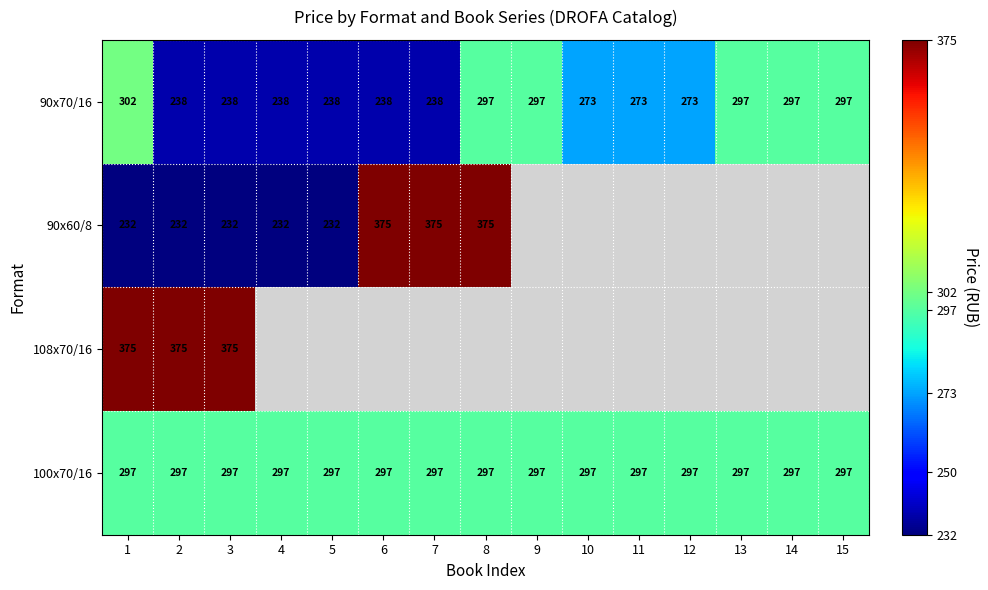

At which label is 90x60/8 closest to 187?

1